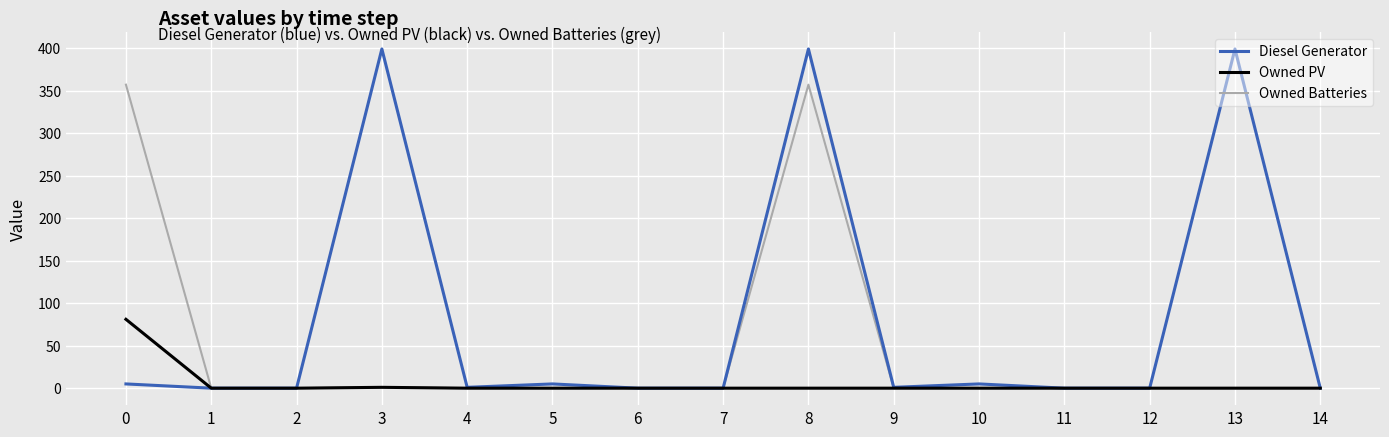

Is this an area chart (filled region under the line)?

No